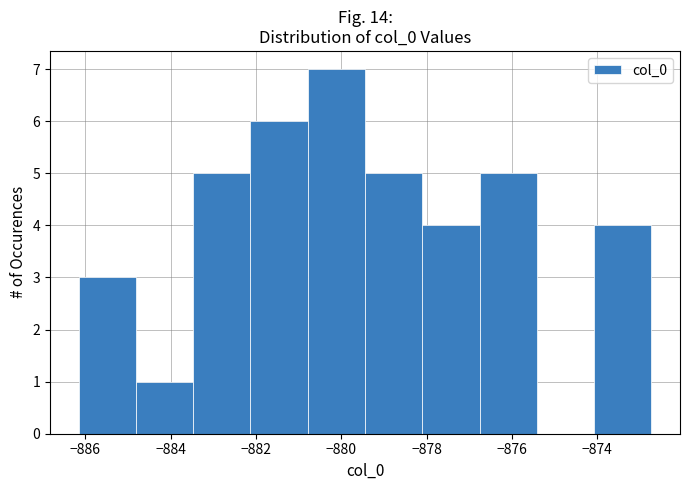

Reading left to right, transcribe this chart: for each bar, give the range it covers on the x-axis and its height. Neither the bar edges nor the heights are printed on the chart, so give them approximately, as read against the axes.

-886.2 to -884.8: 3
-884.8 to -883.4: 1
-883.4 to -882.2: 5
-882.2 to -880.8: 6
-880.8 to -879.4: 7
-879.4 to -878.2: 5
-878.2 to -876.8: 4
-876.8 to -875.4: 5
-875.4 to -874.0: 0
-874.0 to -872.8: 4